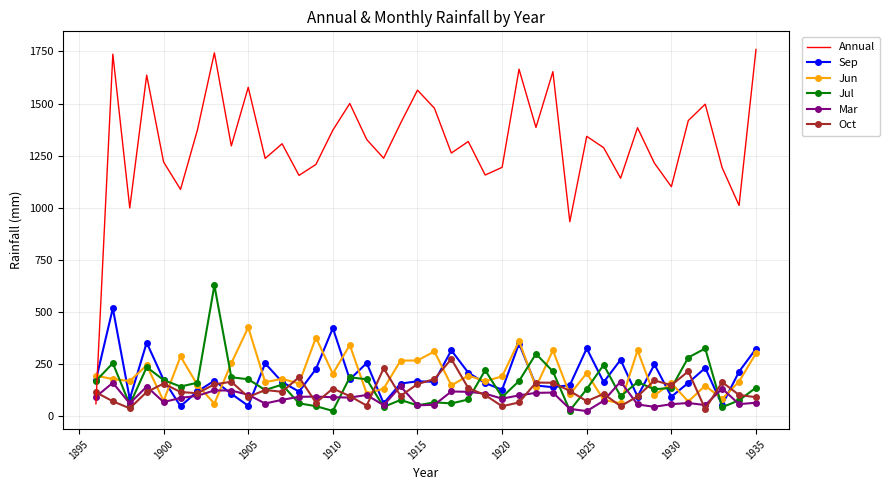

Which series has the largest range (max minus min)?

Annual